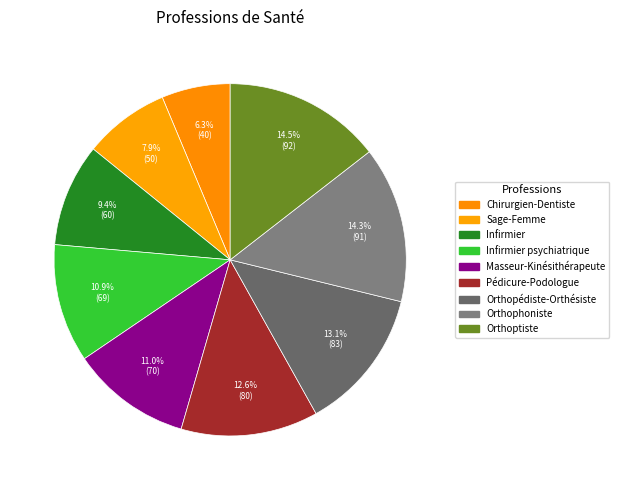

Is it true that Sage-Femme is 8% of the pie?

True